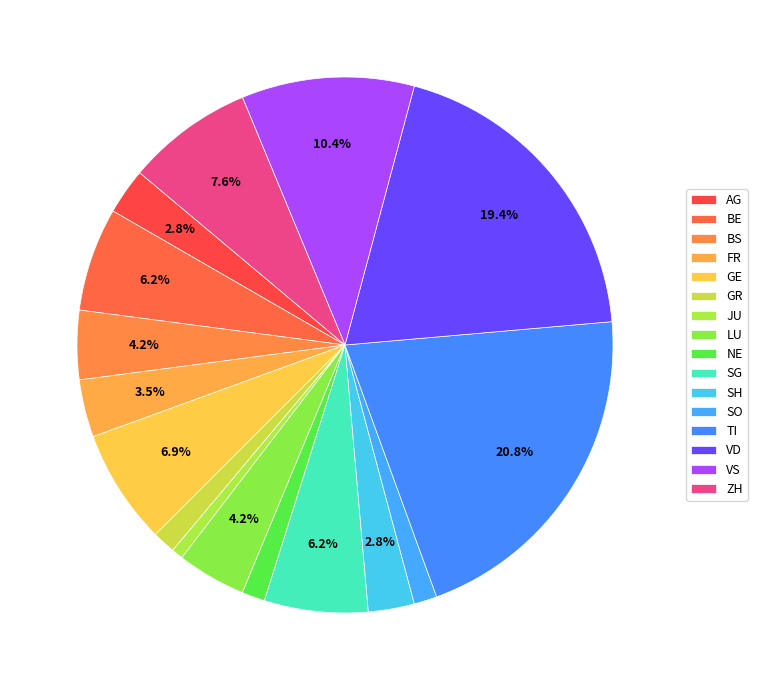

True or false: SH accounts for 3% of the total.

True